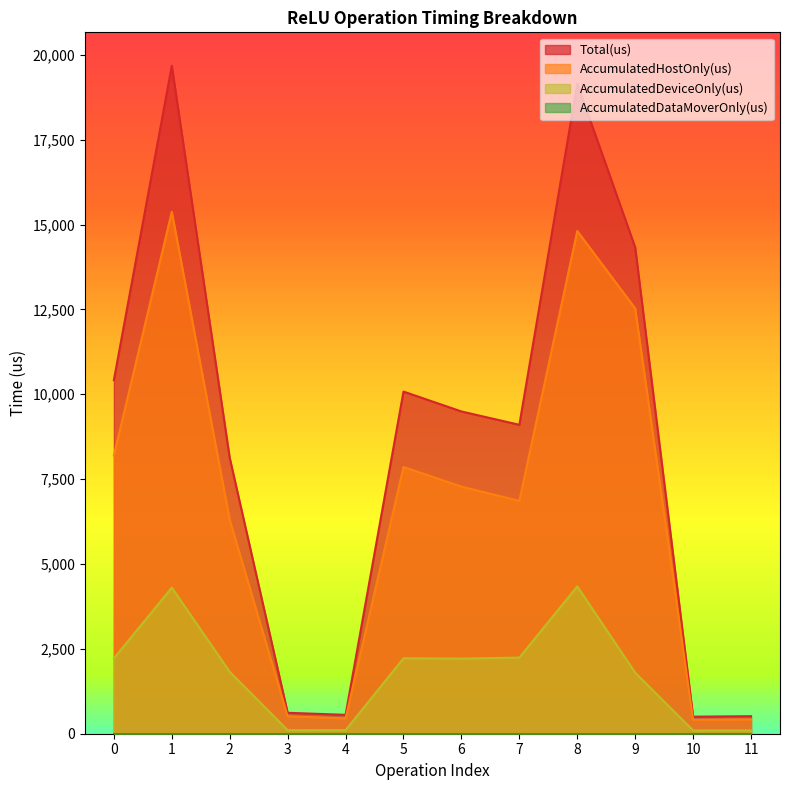

What is the difference between the maximum and minimum values in the AccumulatedDeviceOnly(us) series?

4245.8